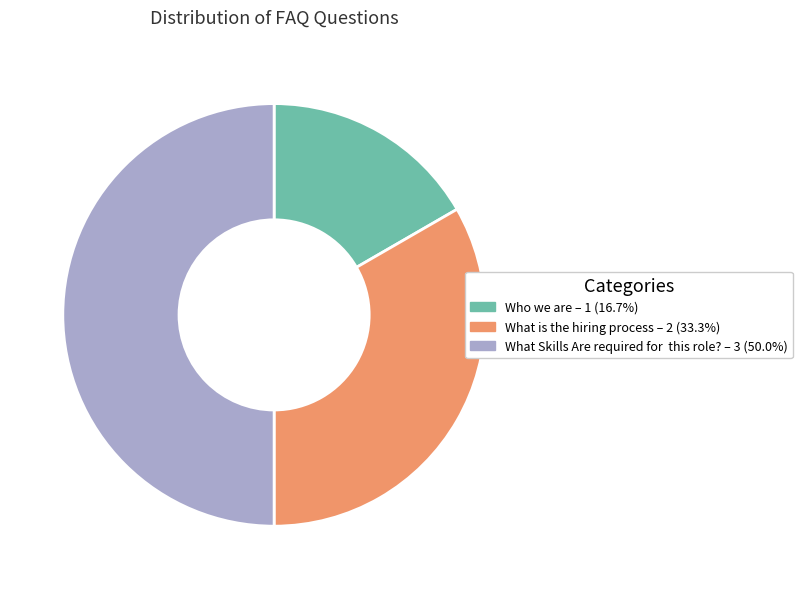

Approximately how many times larger is the value at What Skills Are required for this role? compared to What is the hiring process?

1.5